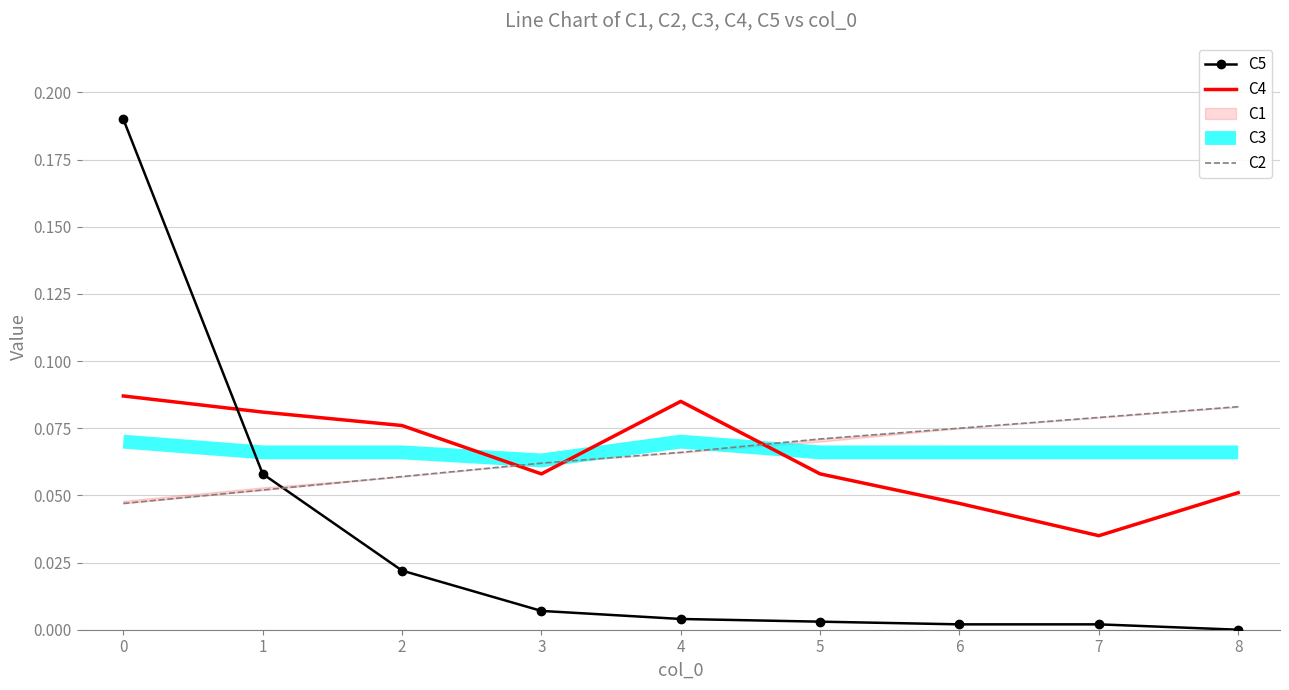

True or false: C5 and C4 intersect in this chart.

True